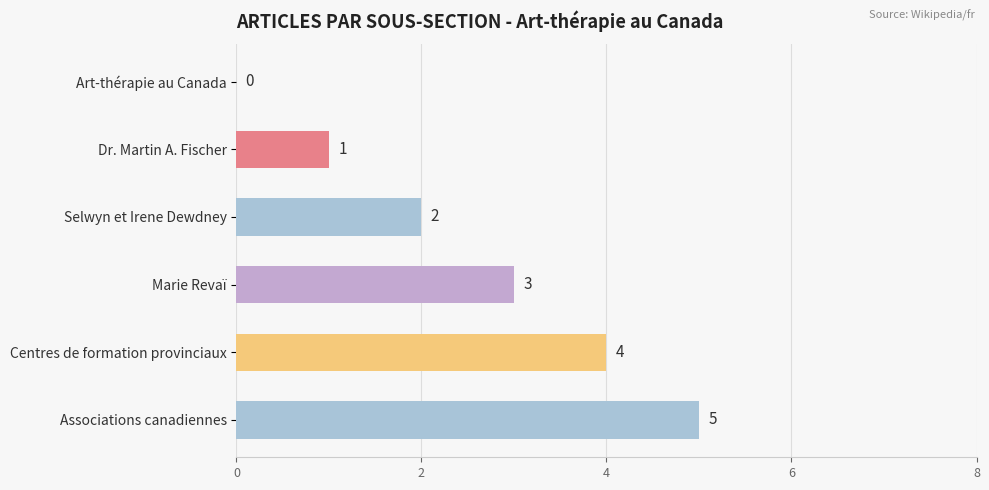

What is the maximum value shown in the chart?

5